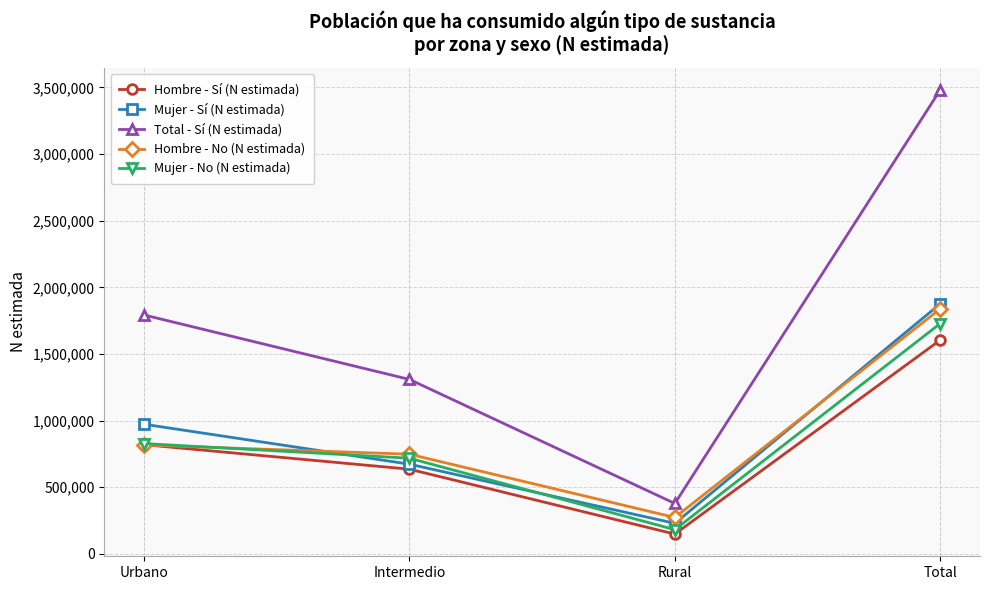

True or false: Total - Sí (N estimada) has a value of 3083684 at Urbano.

False